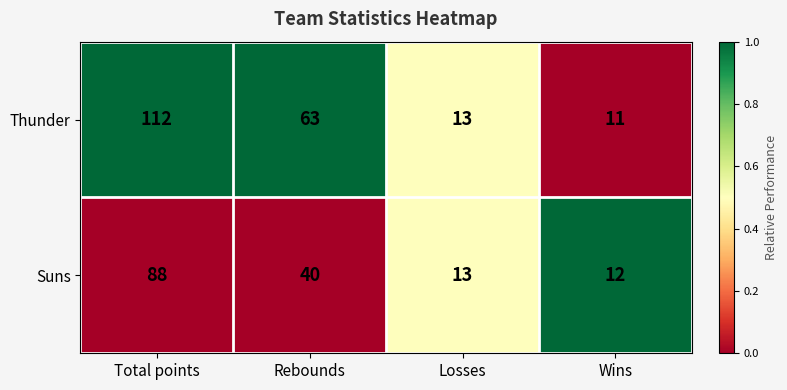

What is the difference between the highest and lowest values at Total points?

24